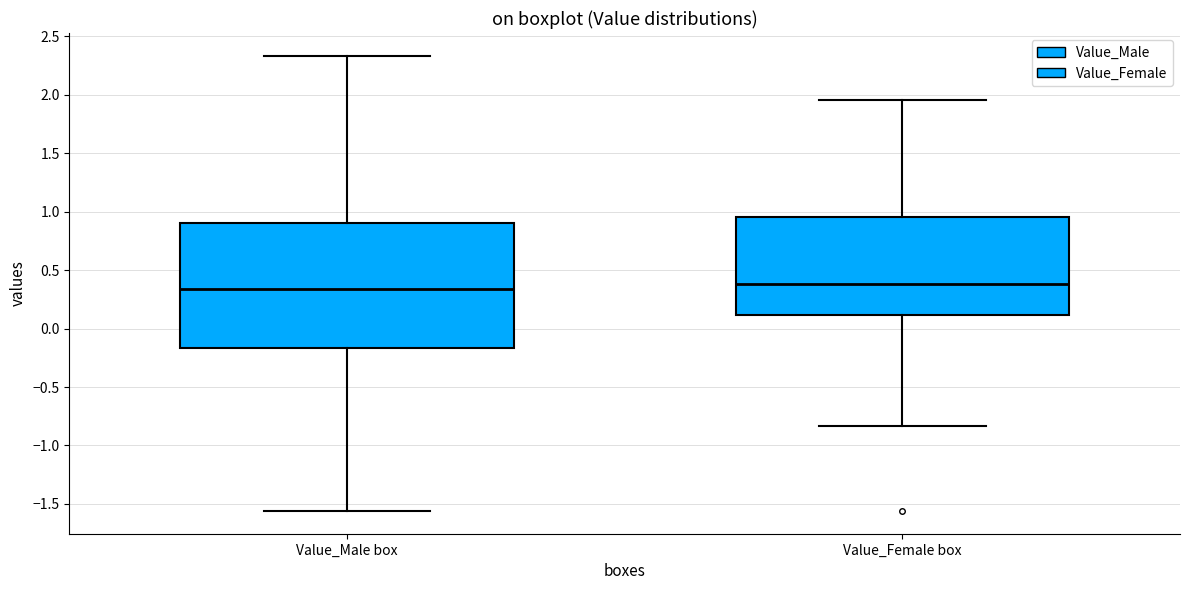

Reading left to right, transcribe this box plot: for each box, give where its median line is, the range the box spans, and where its two whiskers end, as read against the y-axis. The values are not printed on the chart, so give them approximately, as read against the axis.

Value_Male box: median 0.35, box -0.15 to 0.90, whiskers -1.55 to 2.35
Value_Female box: median 0.40, box 0.10 to 0.95, whiskers -0.85 to 1.95